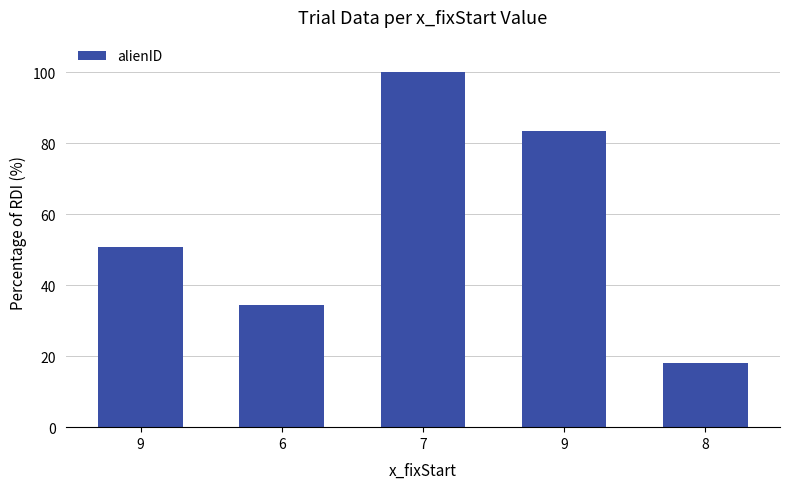

What is the greatest value displayed?

100.0